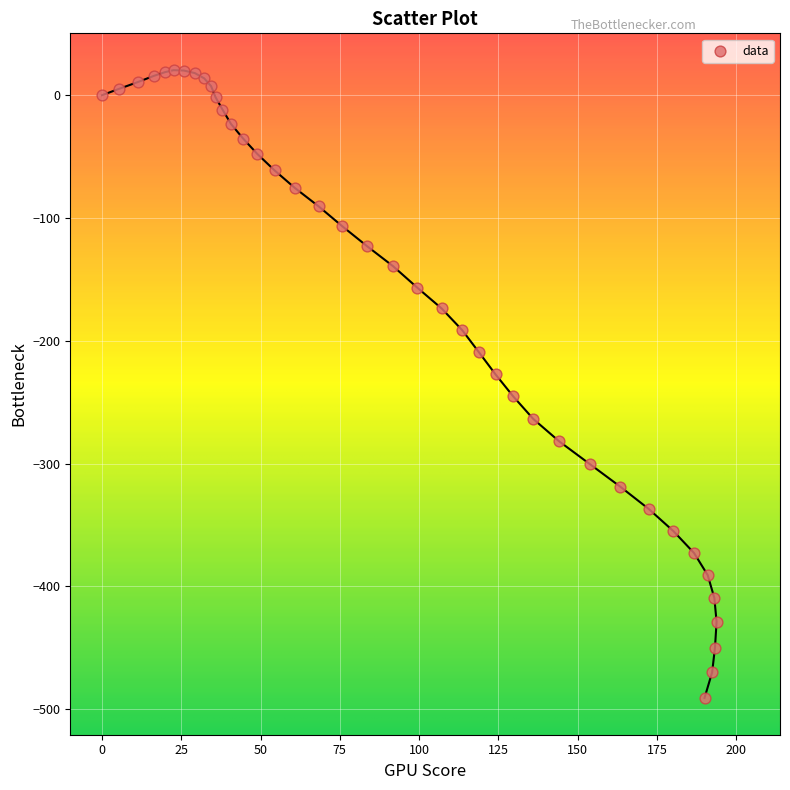

What is the range of Y values (max minus min)?

511.3